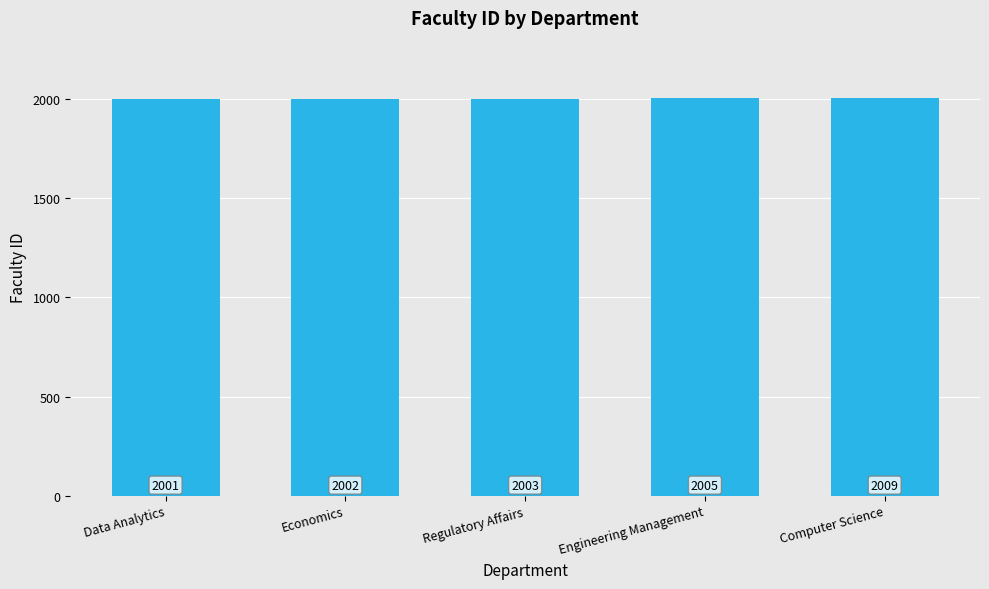

Which category has the lowest value across all series?

Data Analytics